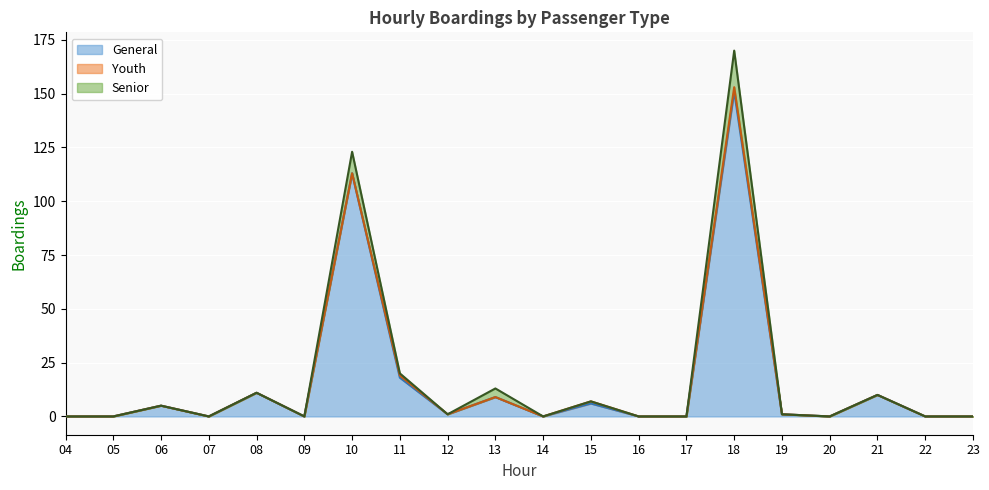

What is the sum of the General (line) values at 20 and 13?

9